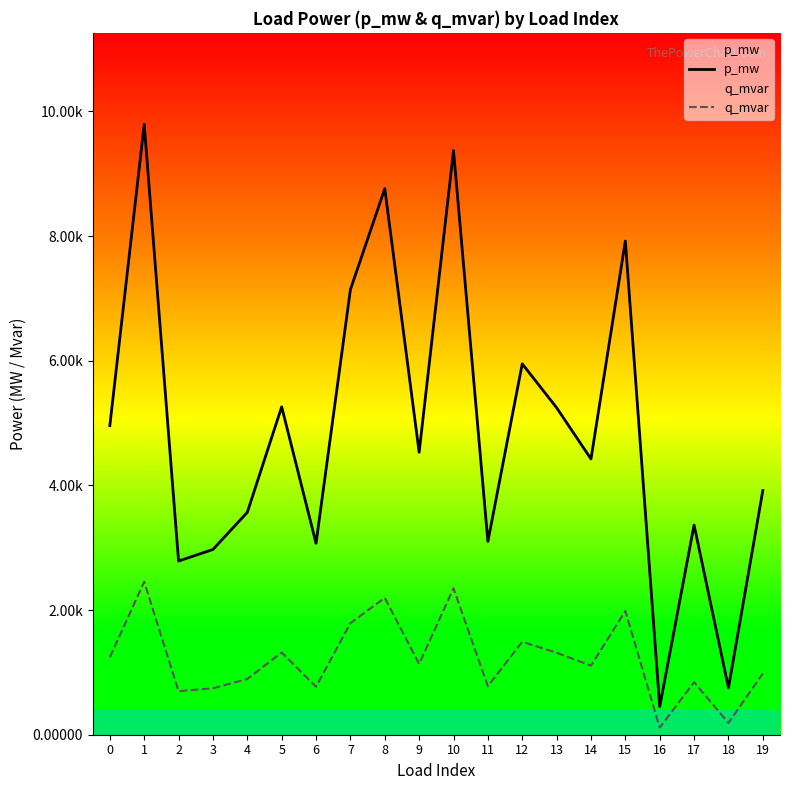

At 4, list the series in order from smallest to largest.

q_mvar, p_mw